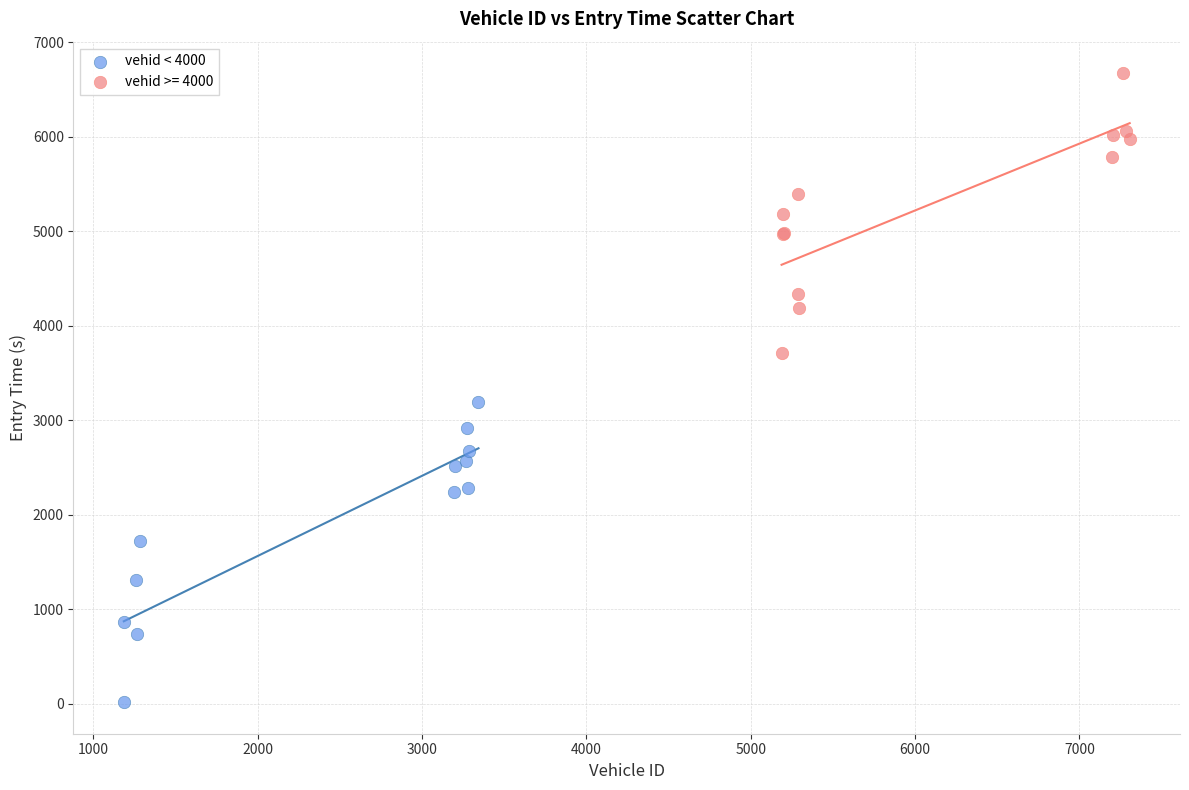

Which series reaches the maximum Y coordinate?

vehid >= 4000